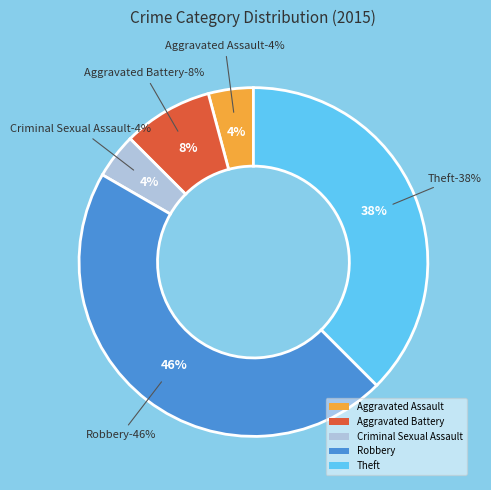

Approximately how many times larger is the value at Aggravated Assault compared to Robbery?

0.1